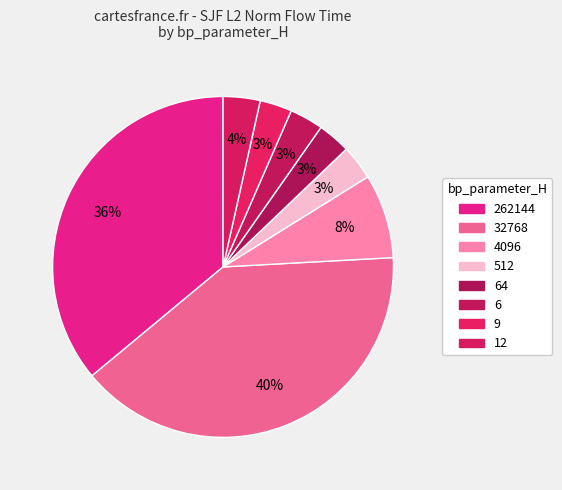

To the nearest percent, what percentage of the pie is 6?

3%